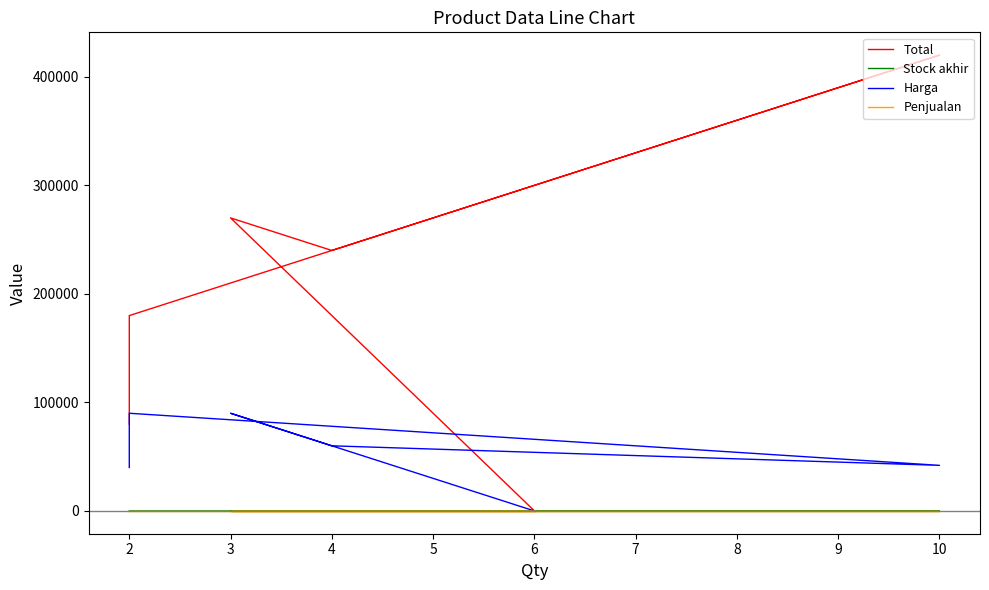

Where is Stock akhir nearest to the value 6?

6